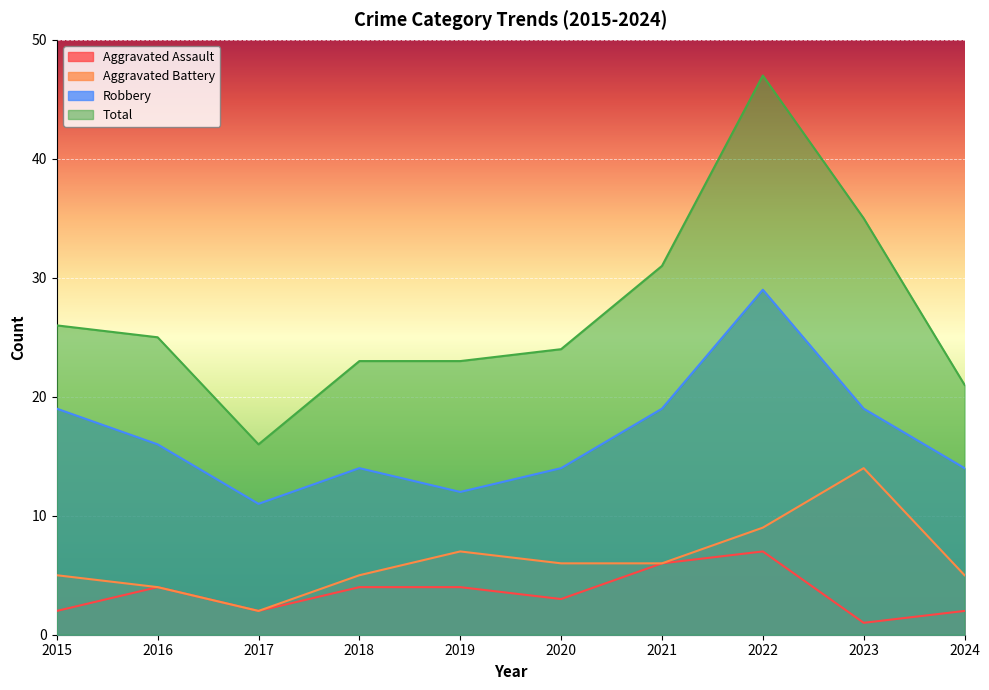

The value of Aggravated Battery at 2023 is 21. True or false?

False